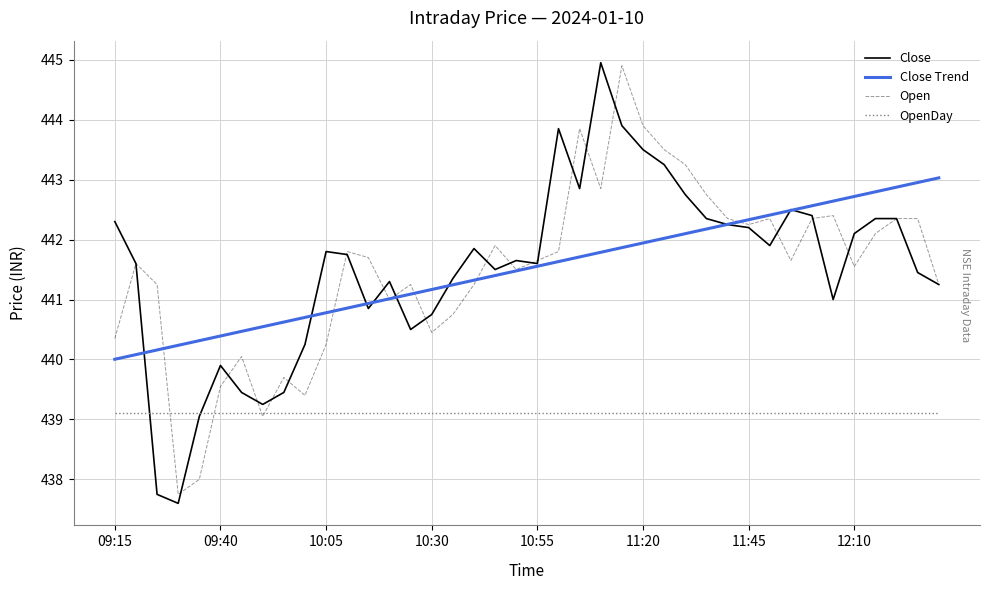

What is the minimum value shown in the chart?

437.6